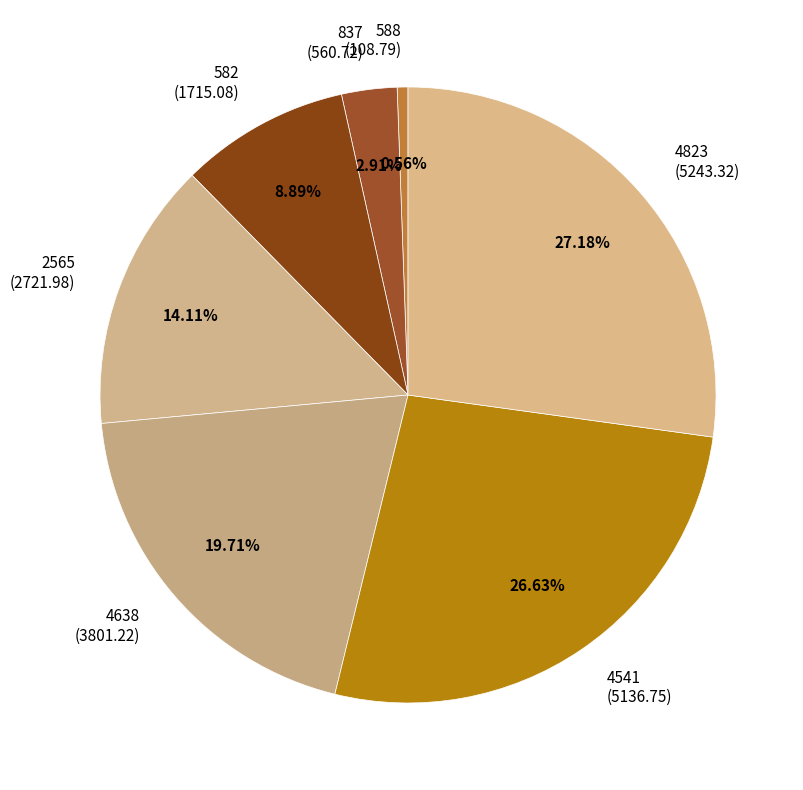

Is 837 the majority of the pie?

No